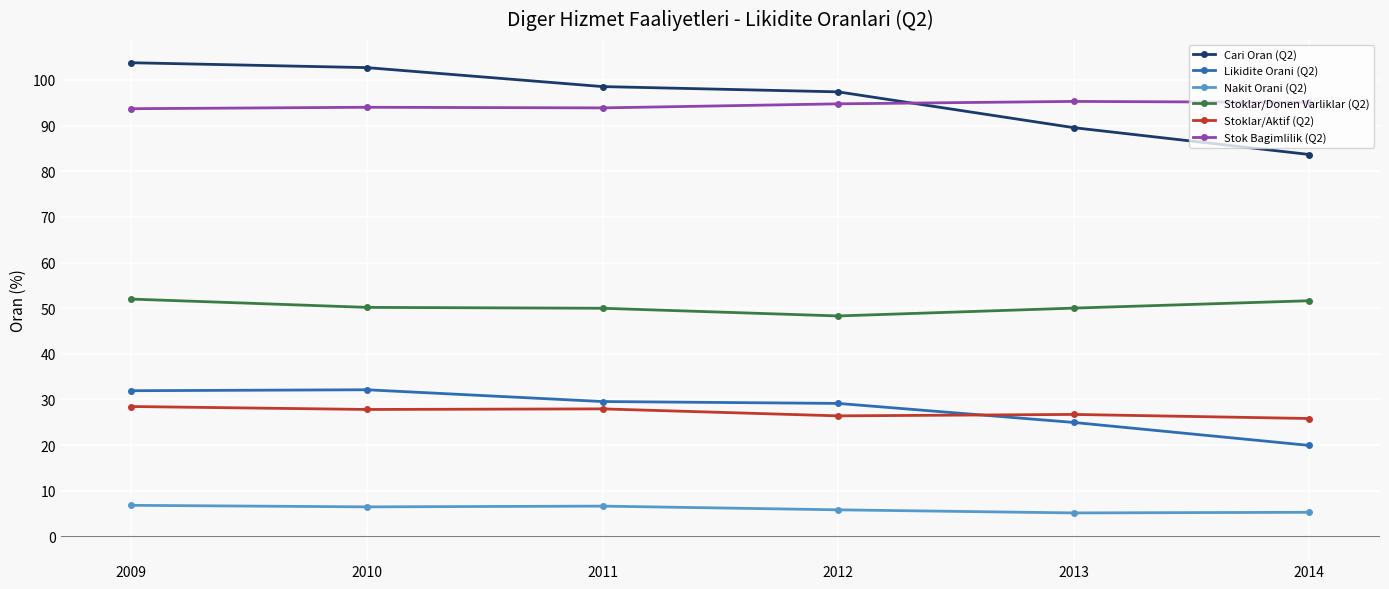

The value of Nakit Orani (Q2) at 2013 is 1.5. True or false?

False